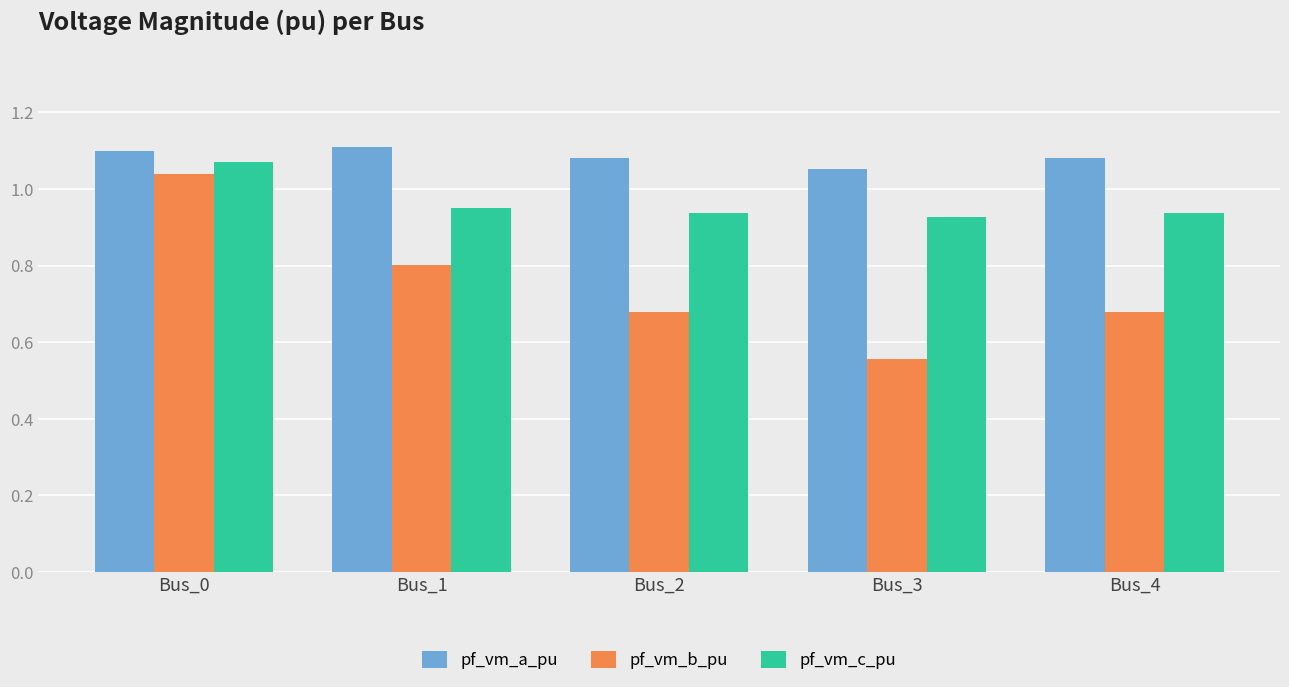

How many groups of bars are there?

5